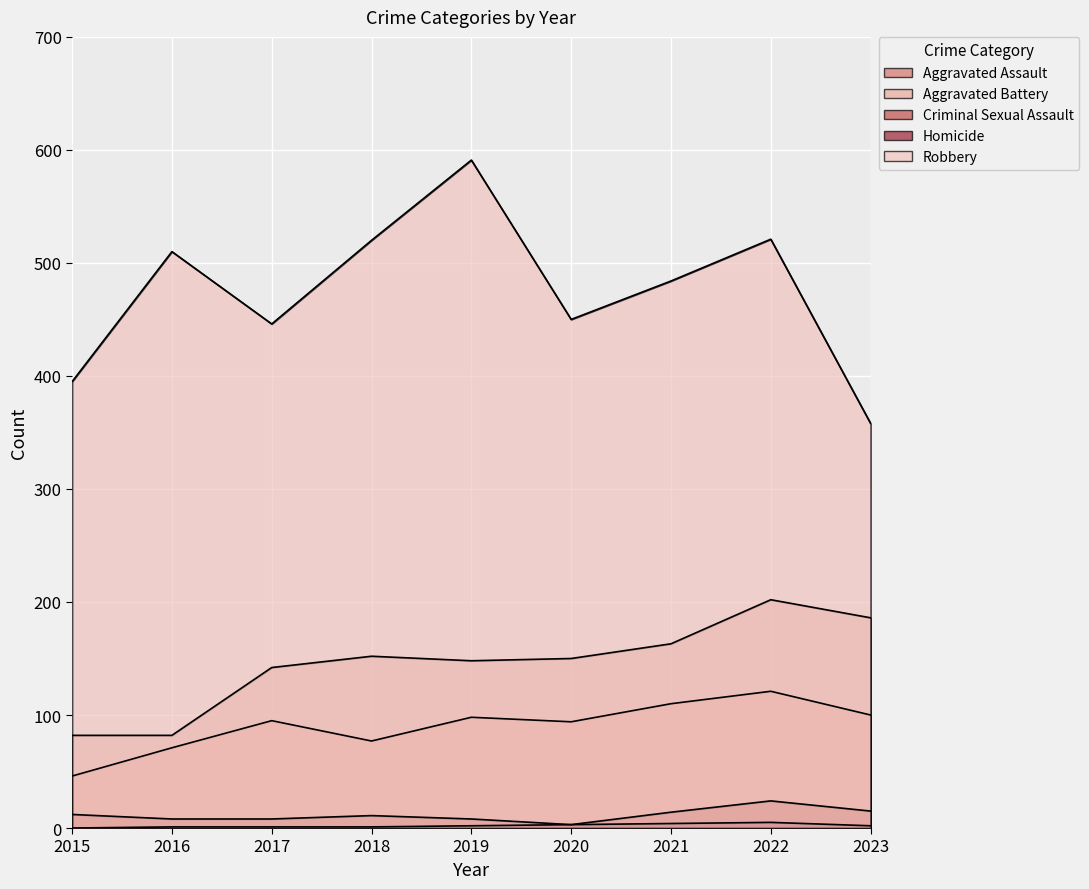

True or false: Homicide and Aggravated Battery cross at least once.

False